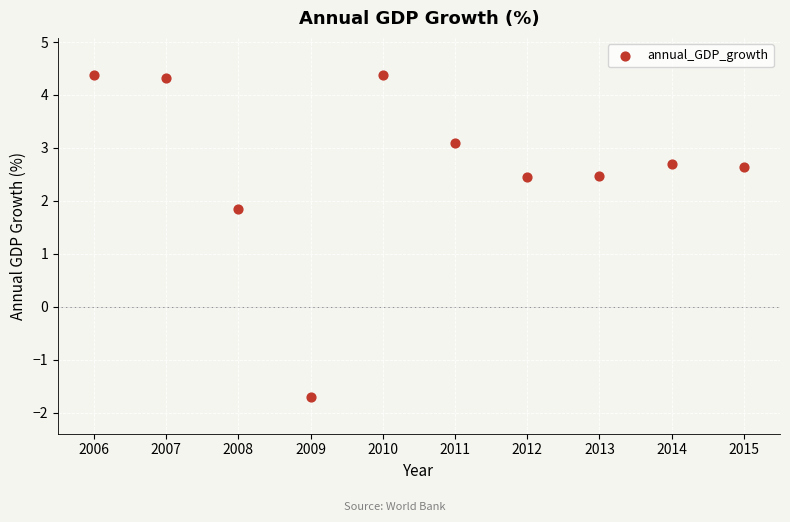

What Y value in the scatter plot is closest to 1?

1.8